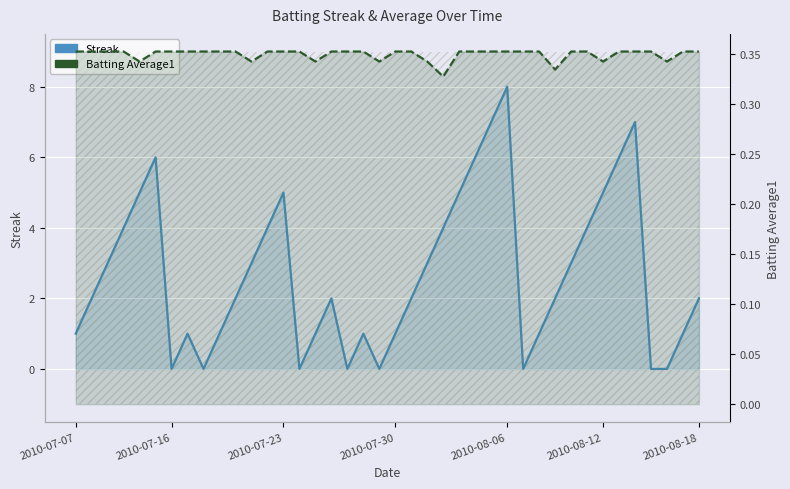

How many times do Streak and Batting Average1 cross each other?

14